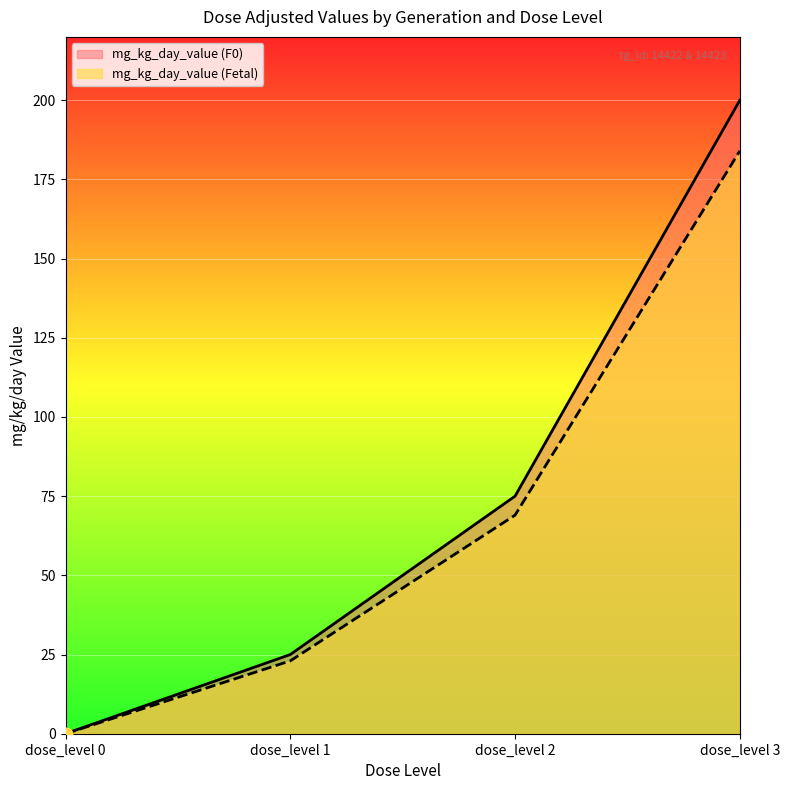

At which category is the sum across all series the highest?

dose_level 3